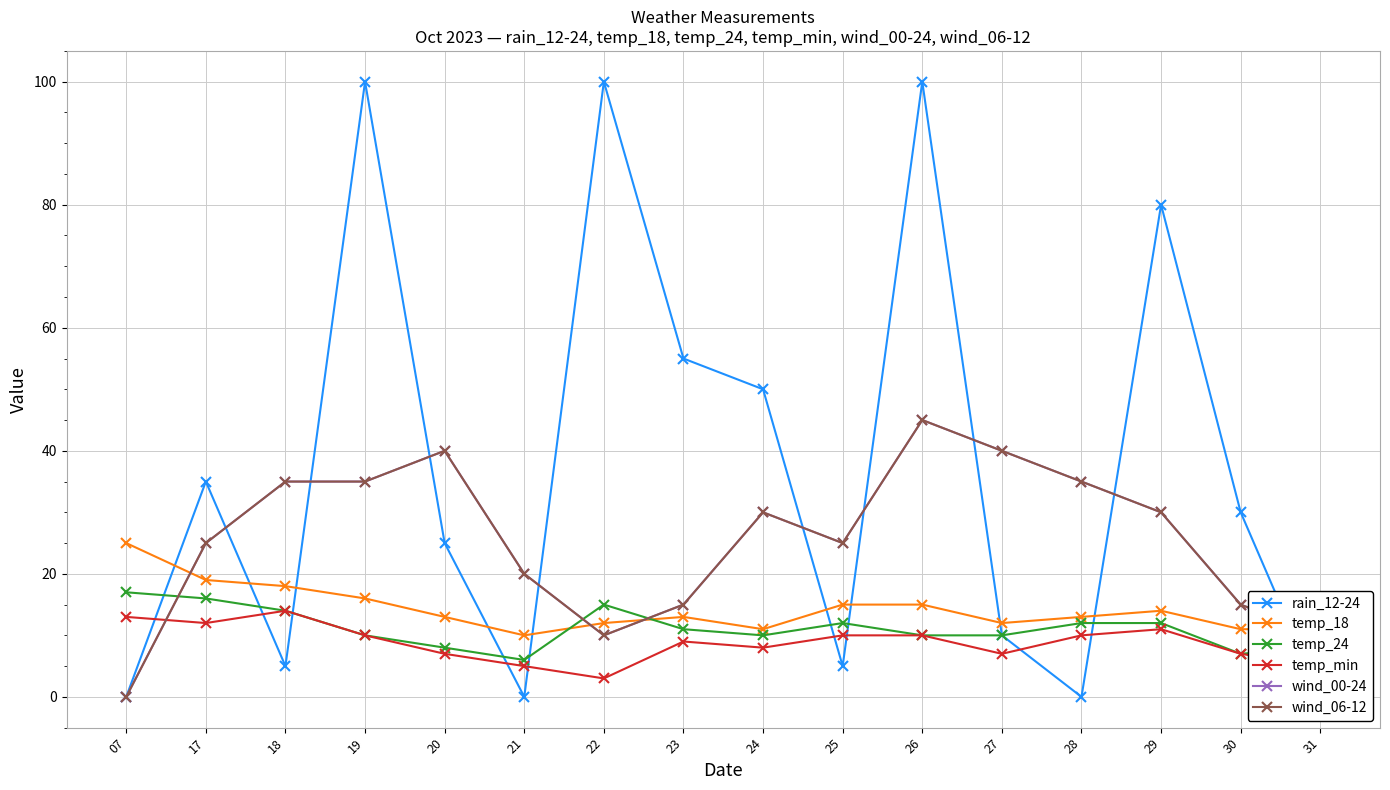

Read the temp_18 value at 22, to the nearest 10.

10